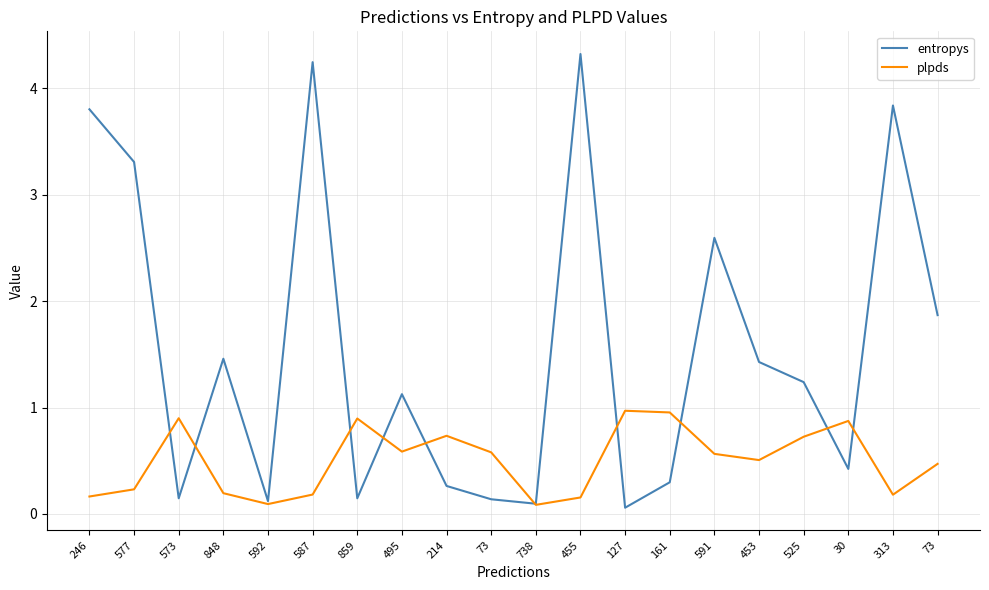

In plpds, how many points are lower than both neighbors (excluding endpoints)?

5